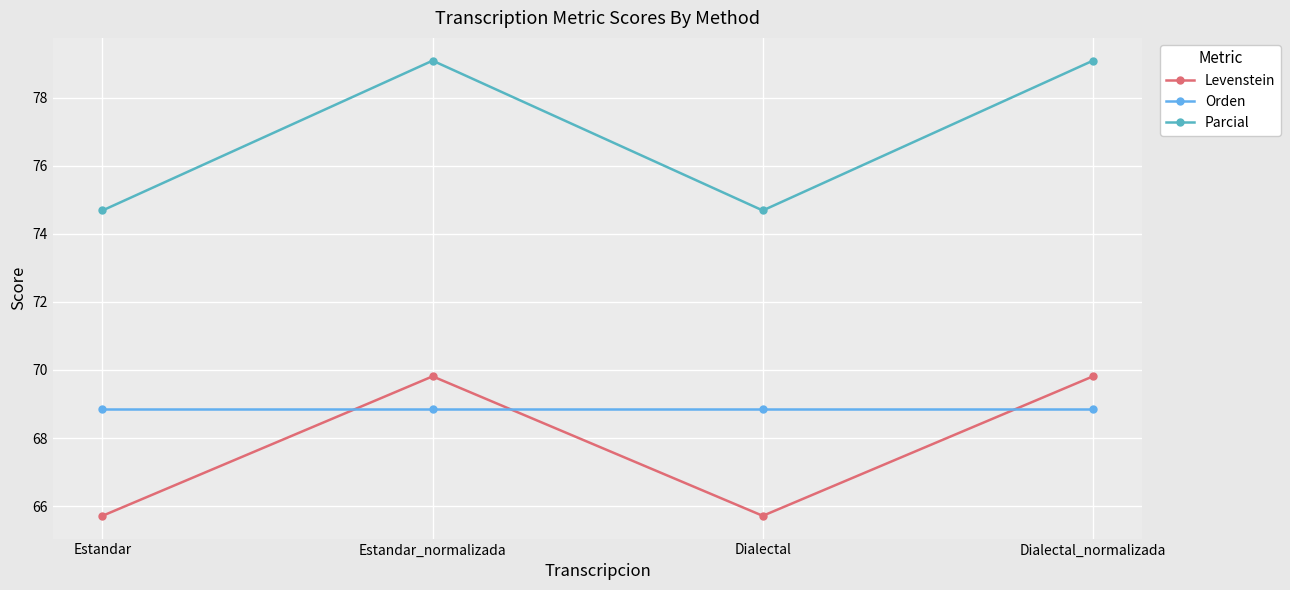

Which series has the widest spread of values?

Parcial